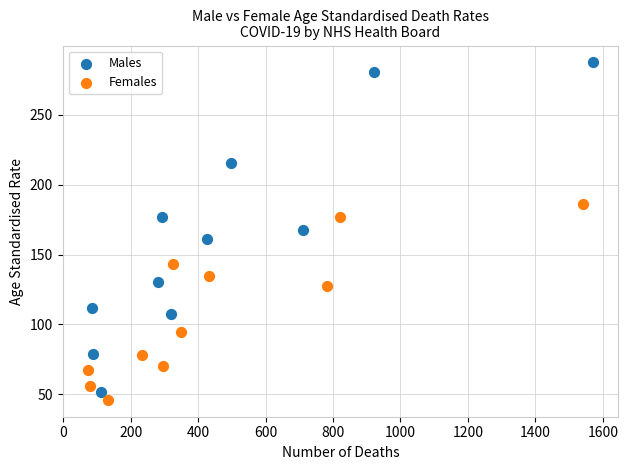

Which series contains the highest Y value?

Males